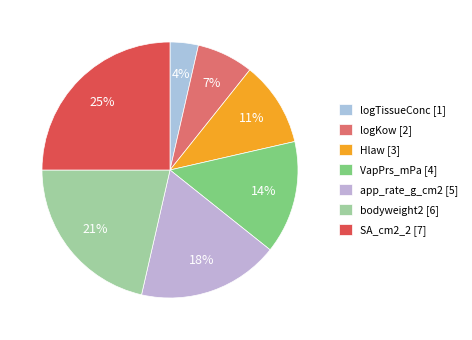

To the nearest percent, what portion does VapPrs_mPa represent?

14%